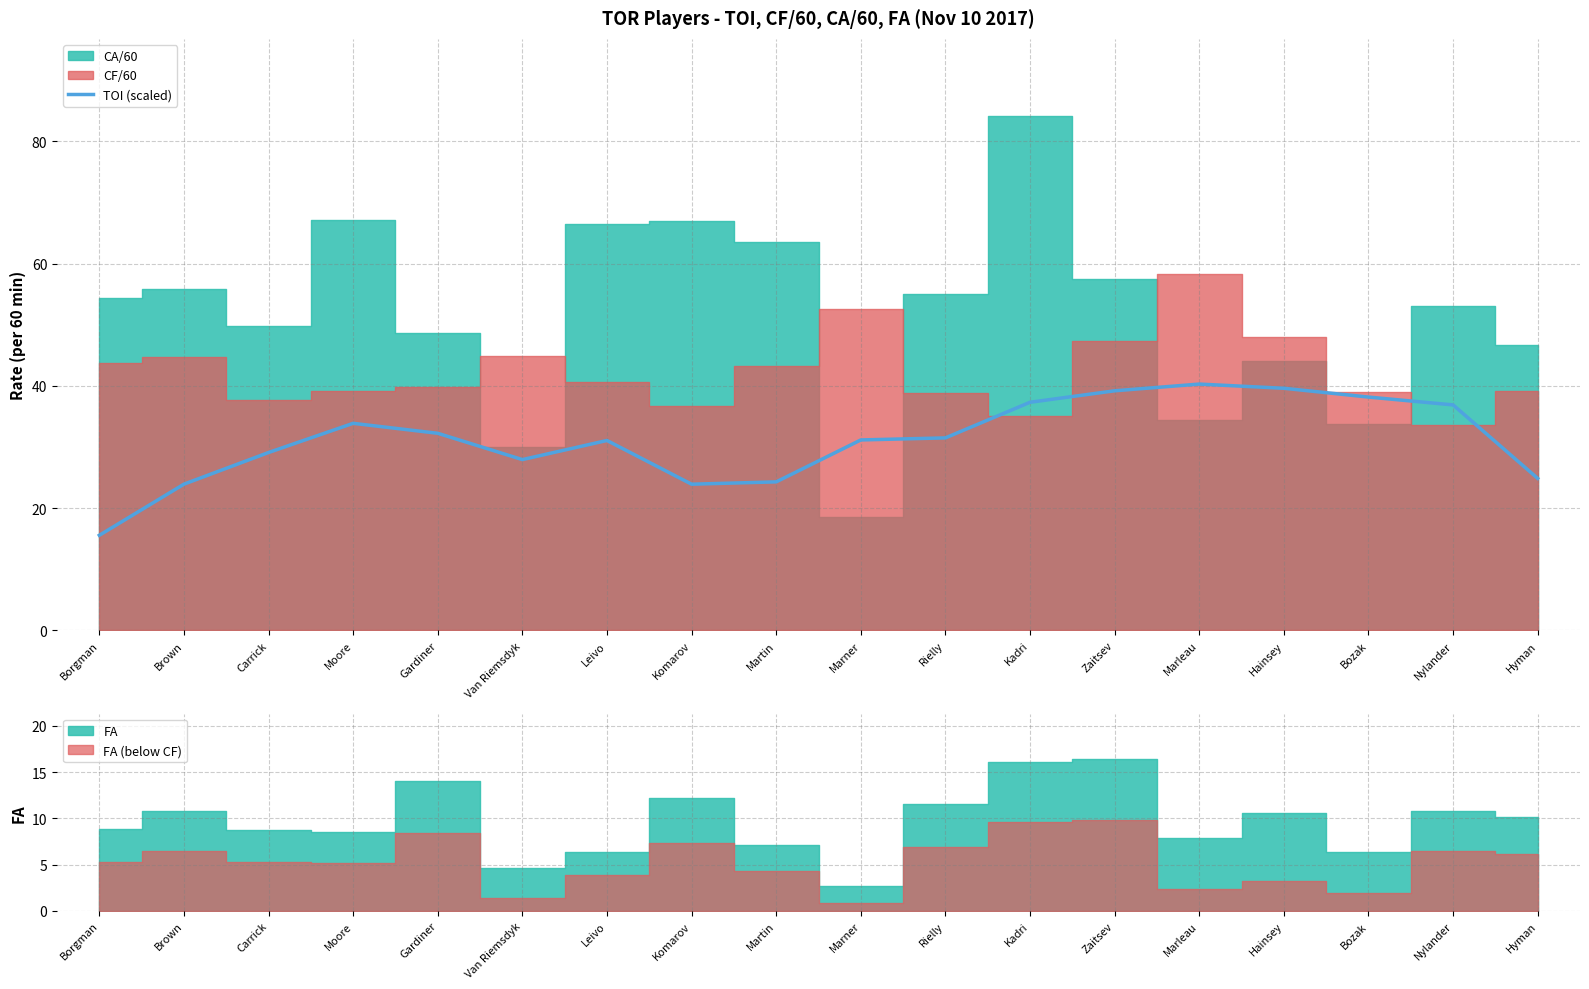

How many lines are shown in the chart?

1